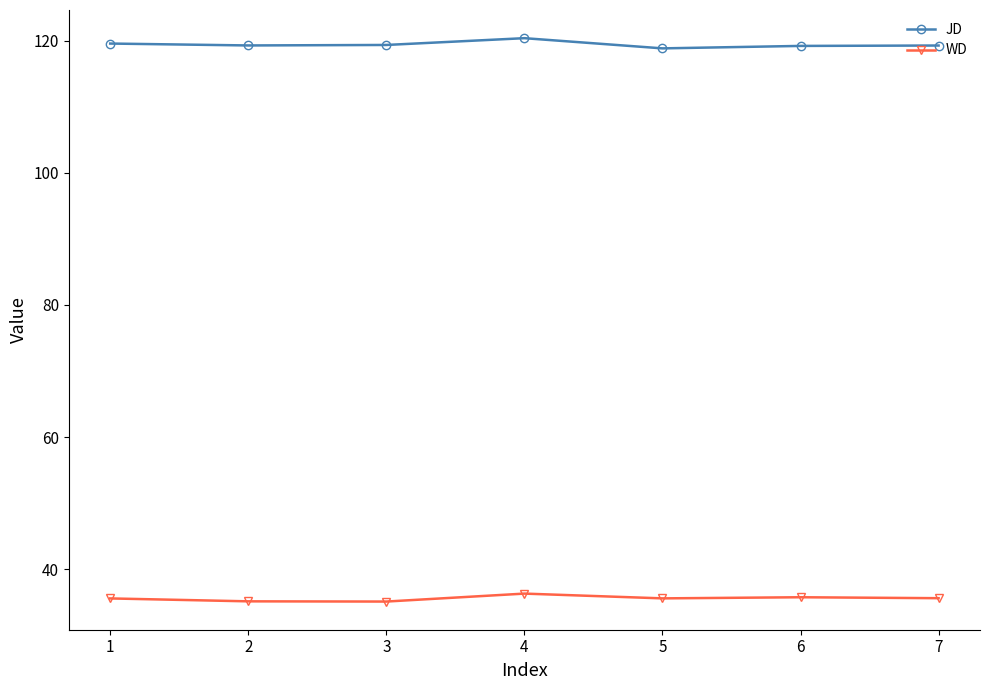

What is the difference between the highest and lowest values at 4?

84.1